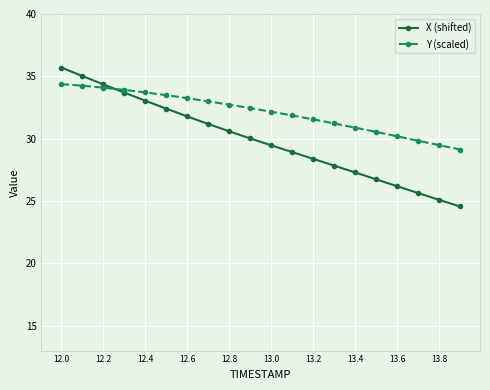

Which series has the widest spread of values?

X (shifted)